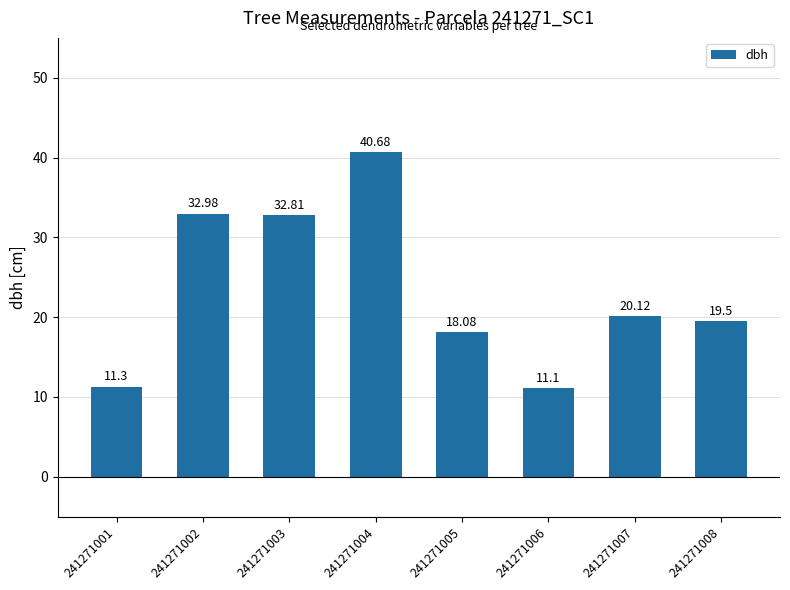

What is the difference between the maximum and minimum values?

29.6